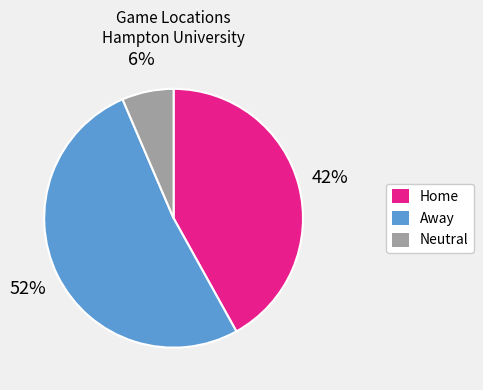

How many slices are in this pie chart?

3